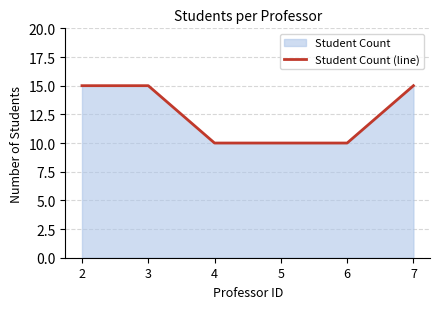

Reading left to right, what are all the values shown in this chart?

2=15	3=15	4=10	5=10	6=10	7=15